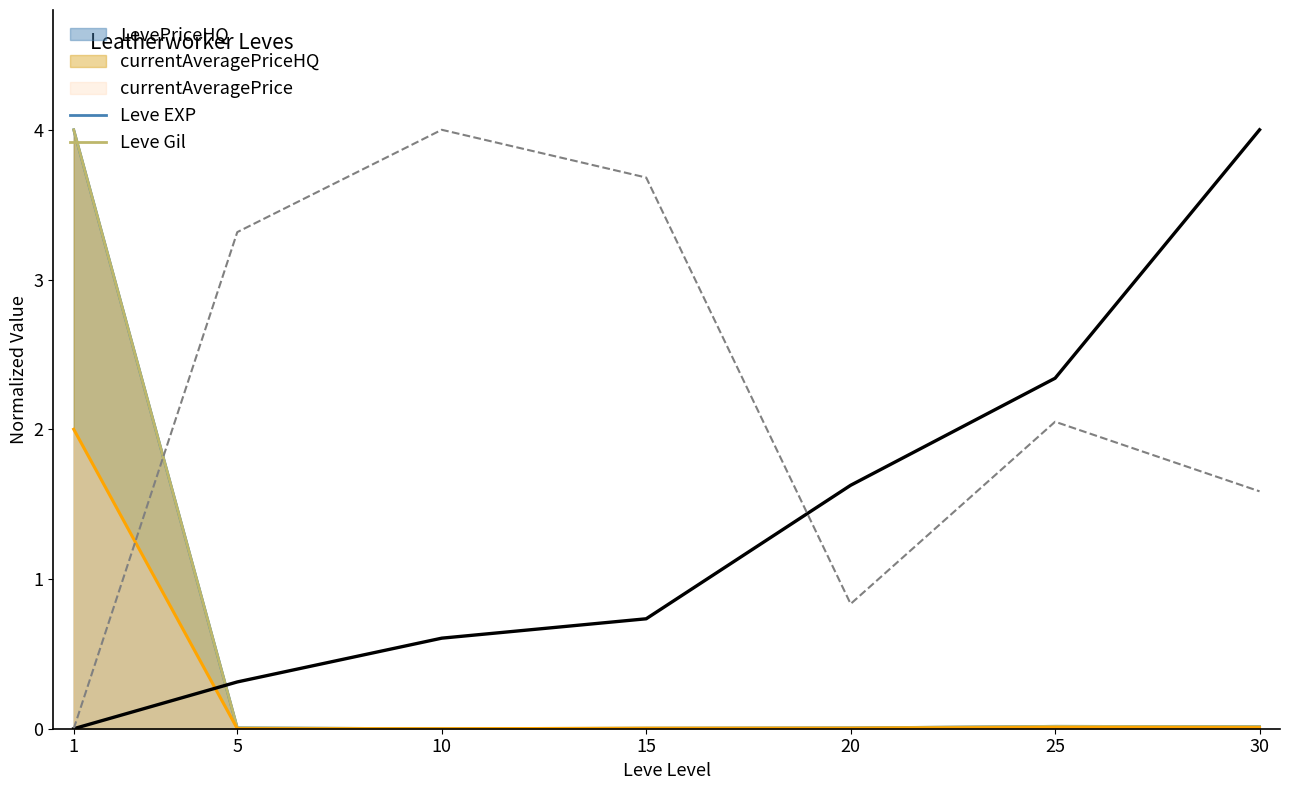

Where do Leve Gil and Leve EXP first cross each other?

15 and 20